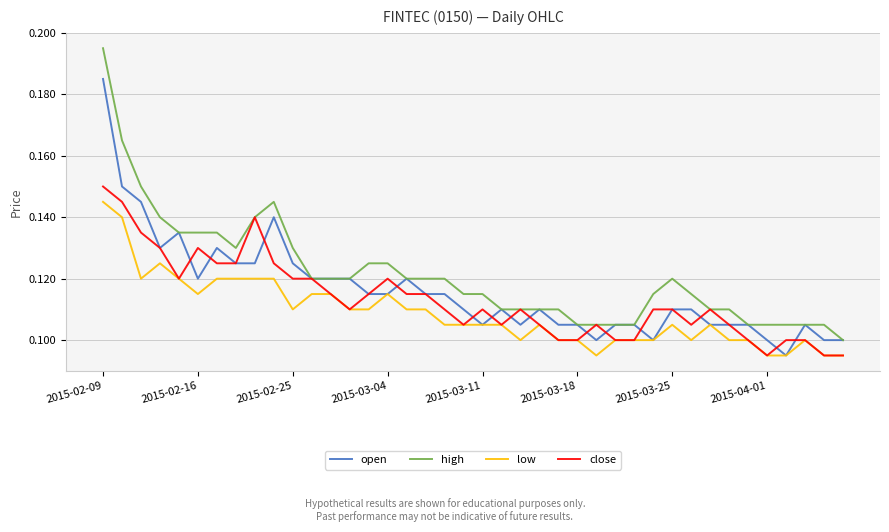

True or false: low and high cross at least once.

False